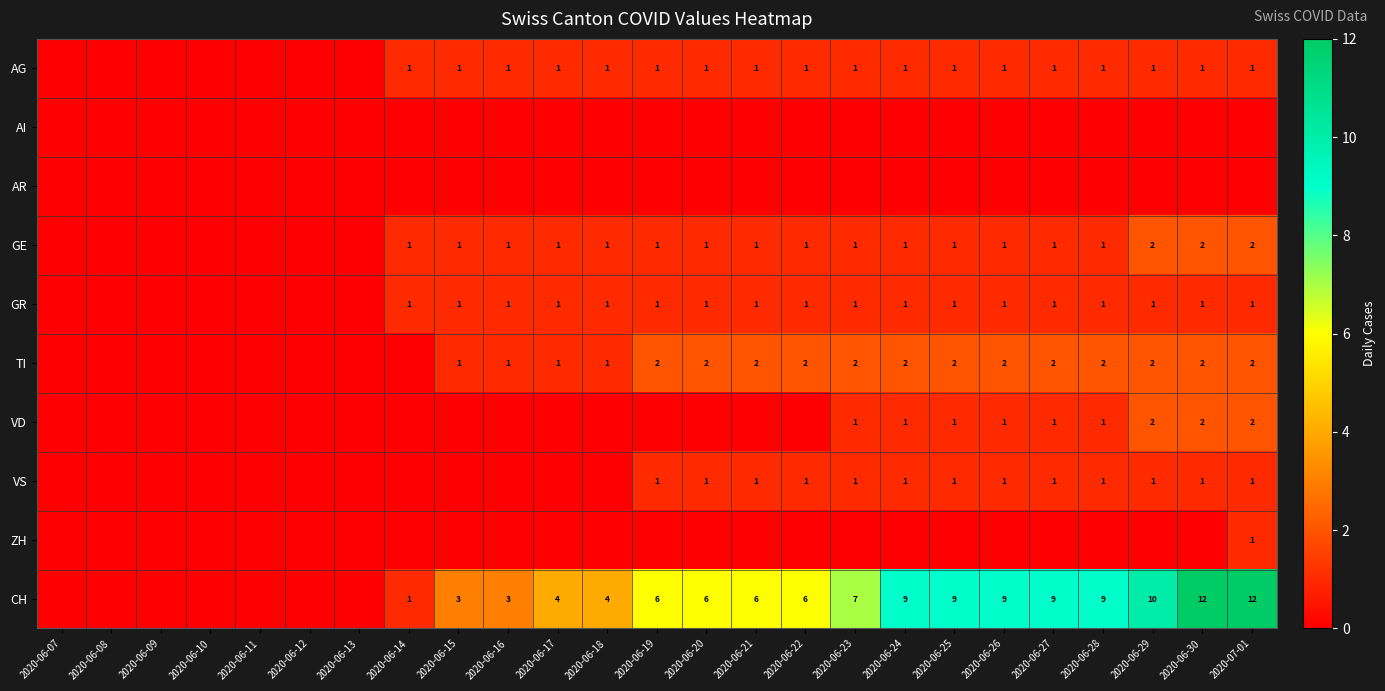

How many categories are shown in the chart?

25